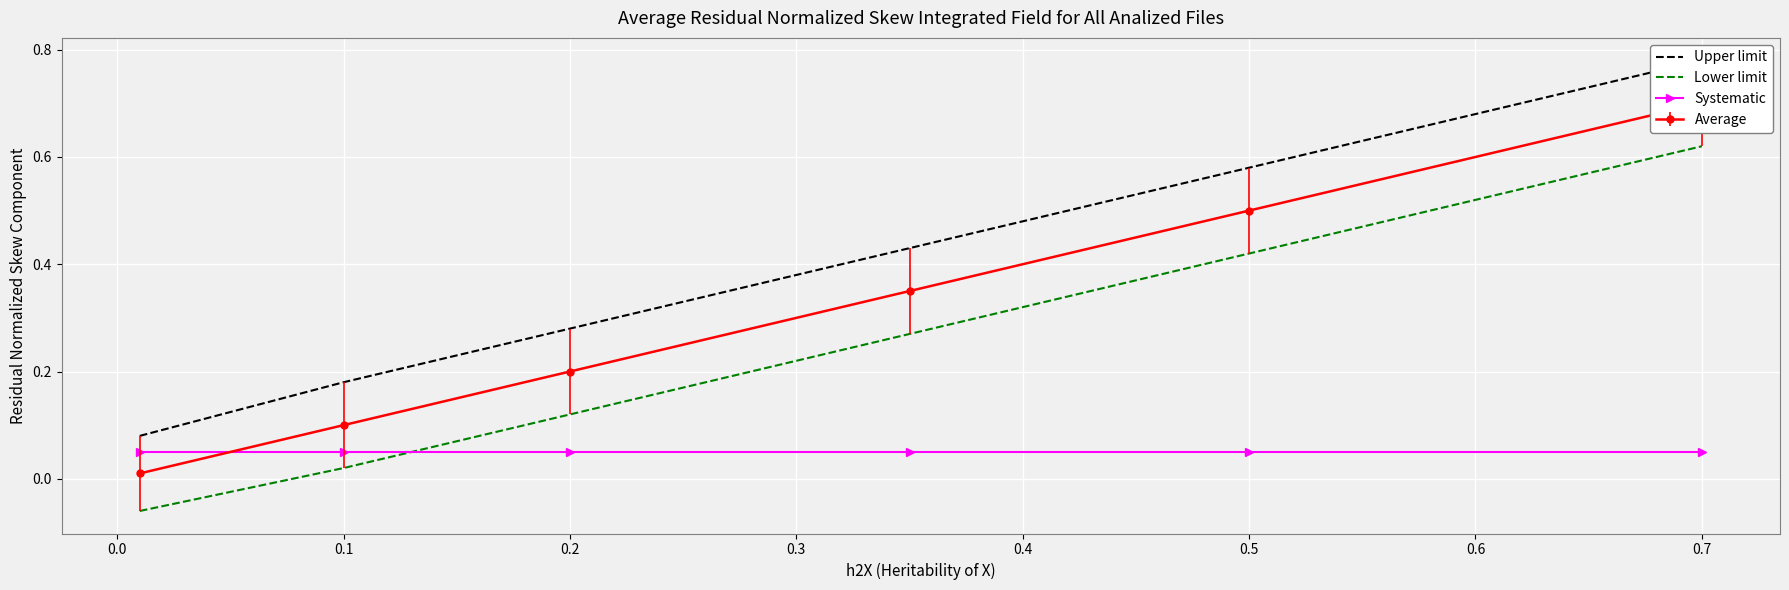

True or false: Upper limit and Lower limit cross at least once.

False